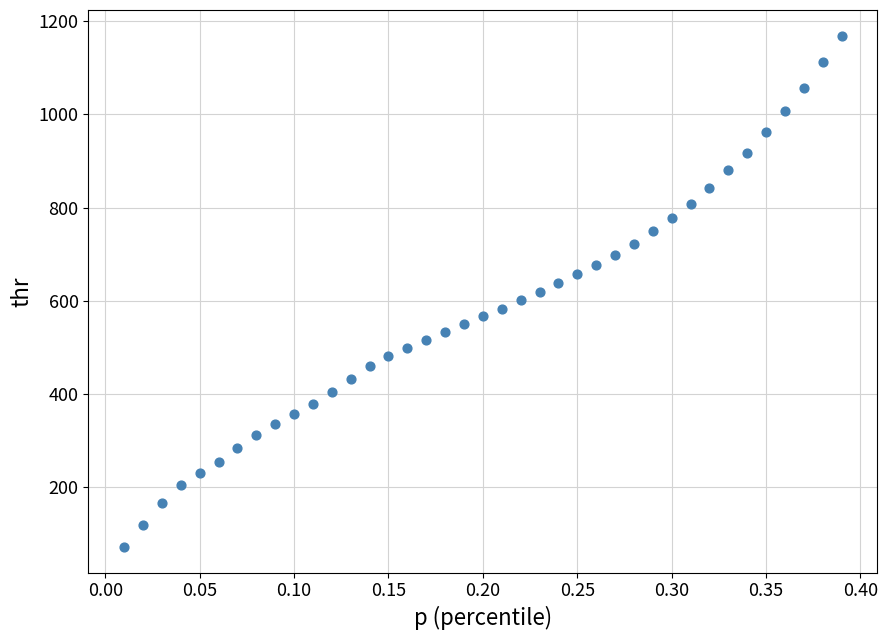

What is the range of X values (max minus min)?

0.4